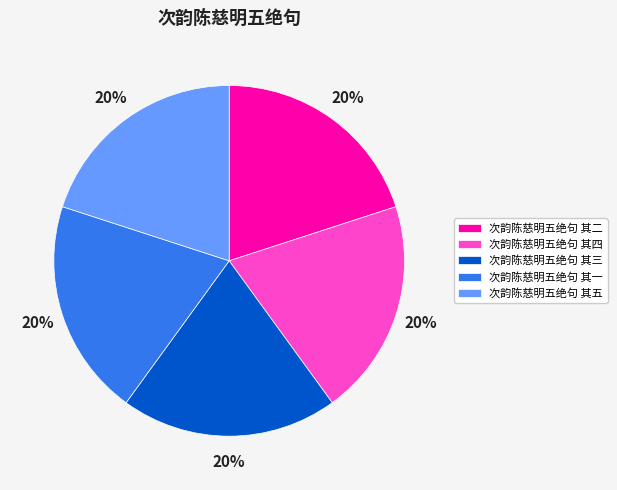

Is the sum of 次韵陈慈明五绝句 其四 and 次韵陈慈明五绝句 其二 greater than half?

No